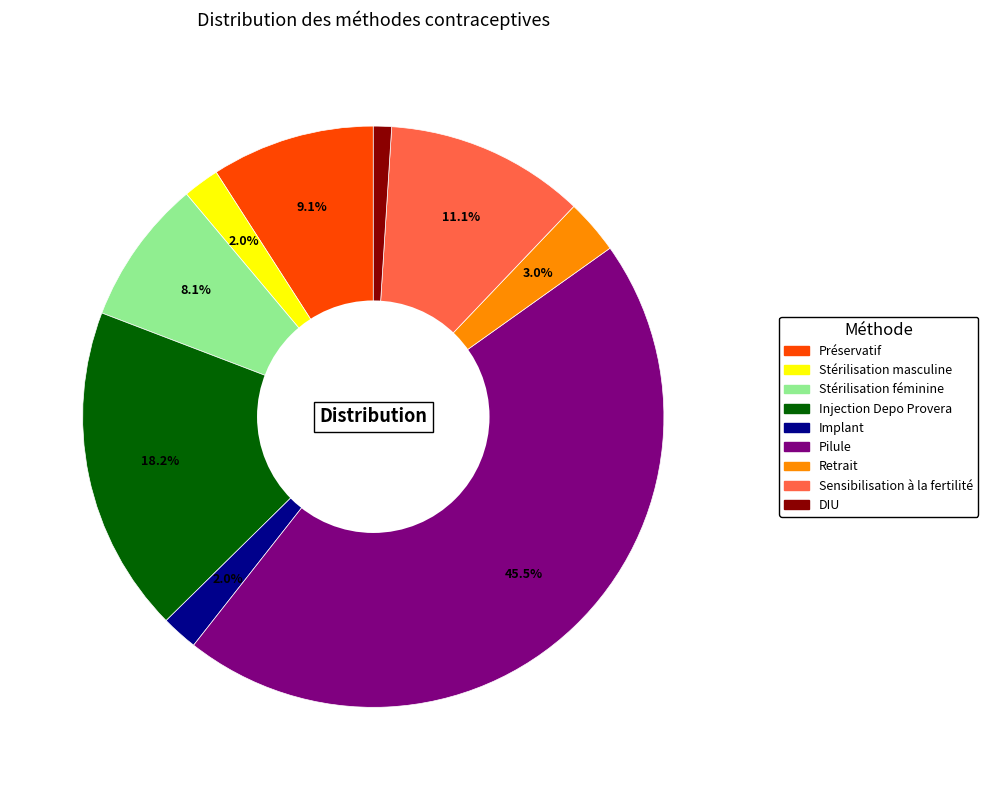

Is Retrait the majority of the pie?

No